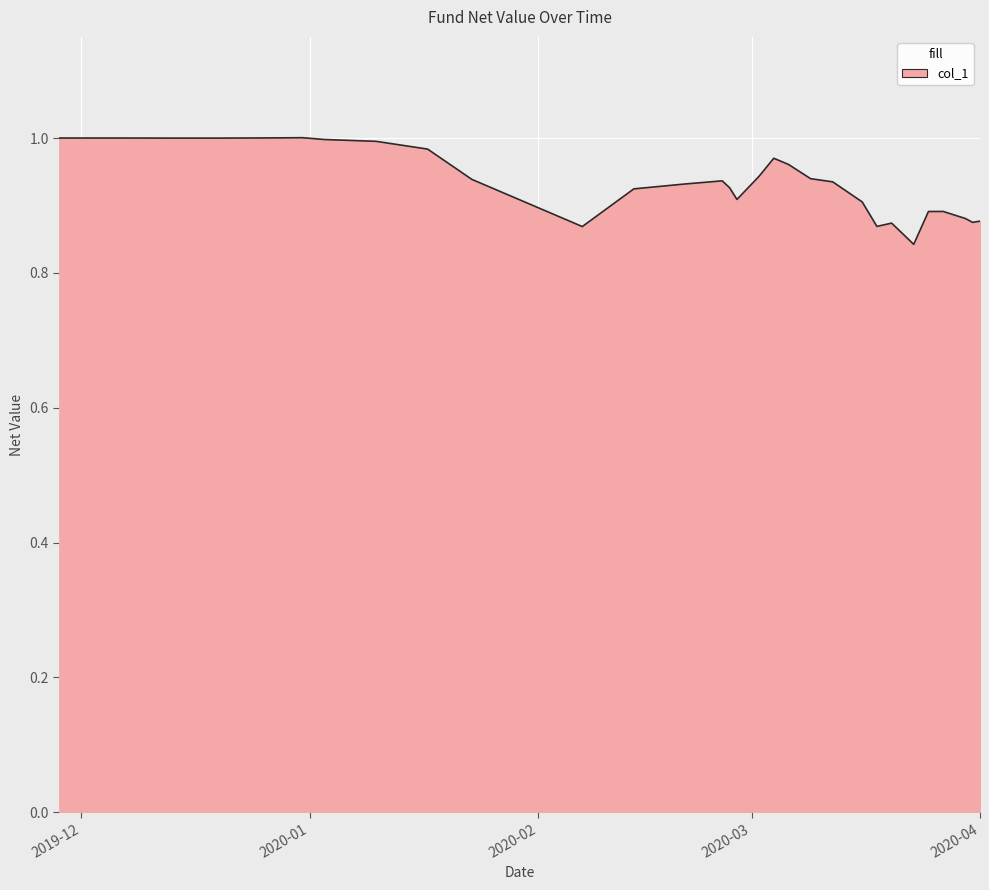

Where is the first local maximum?

2019-12-31